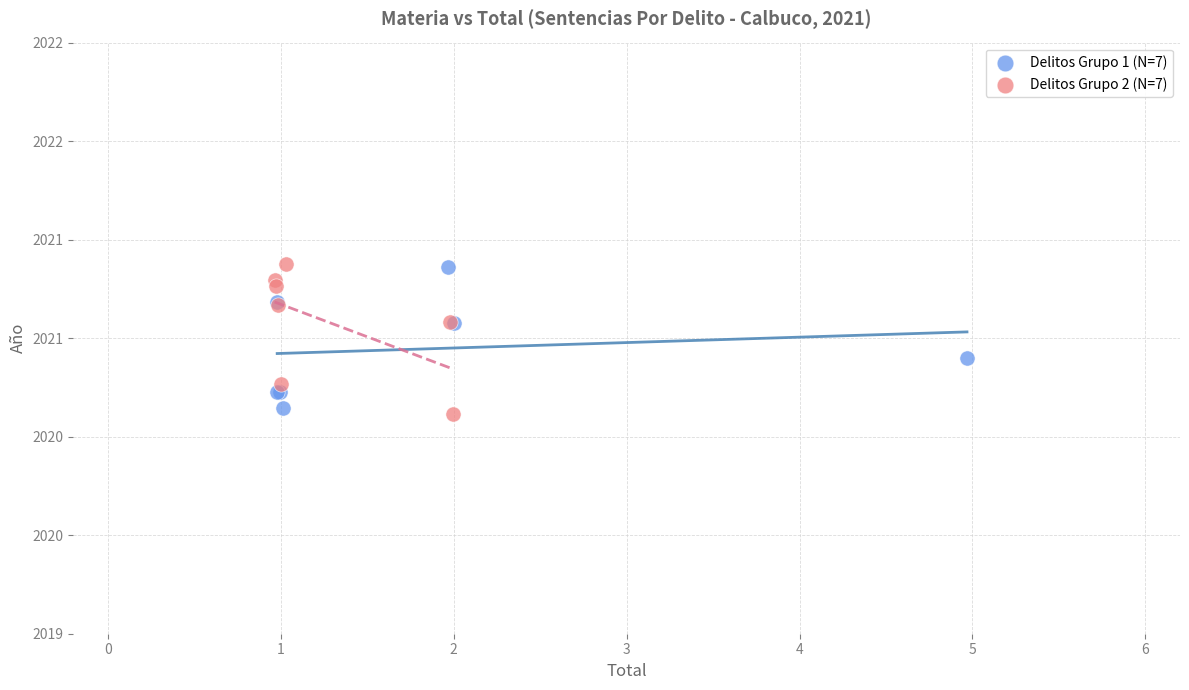

What are all the series names shown in the legend?

Delitos Grupo 1 (N=7), Delitos Grupo 2 (N=7)